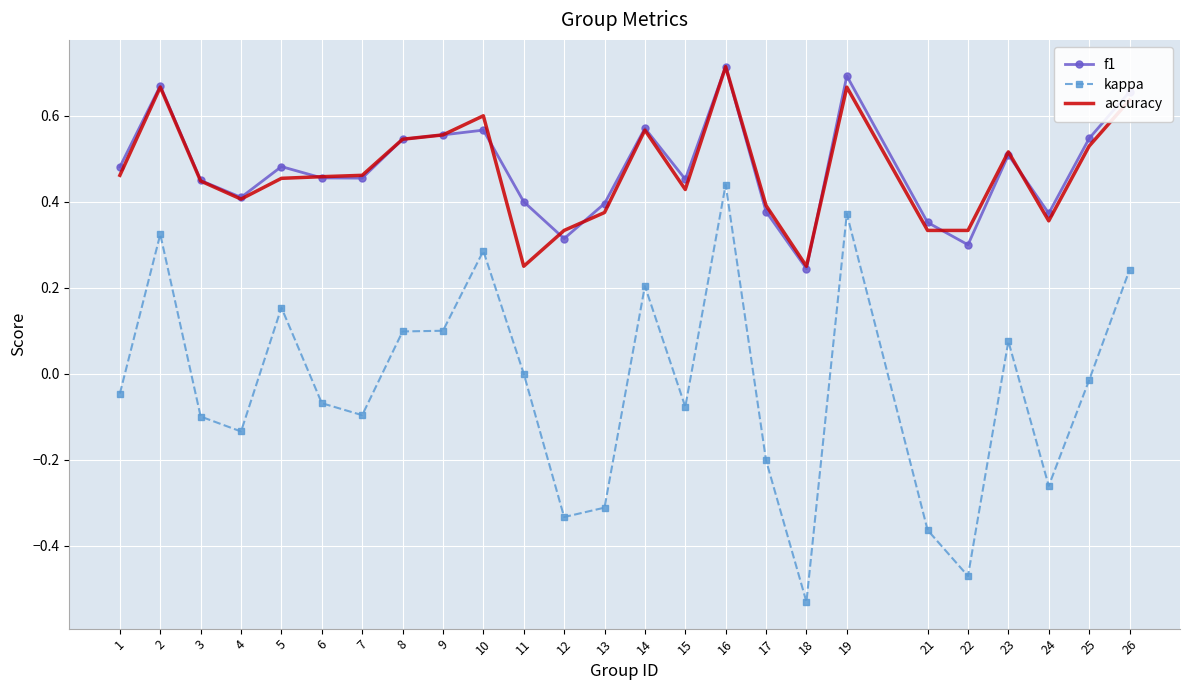

What are all the series names shown in the legend?

f1, kappa, accuracy